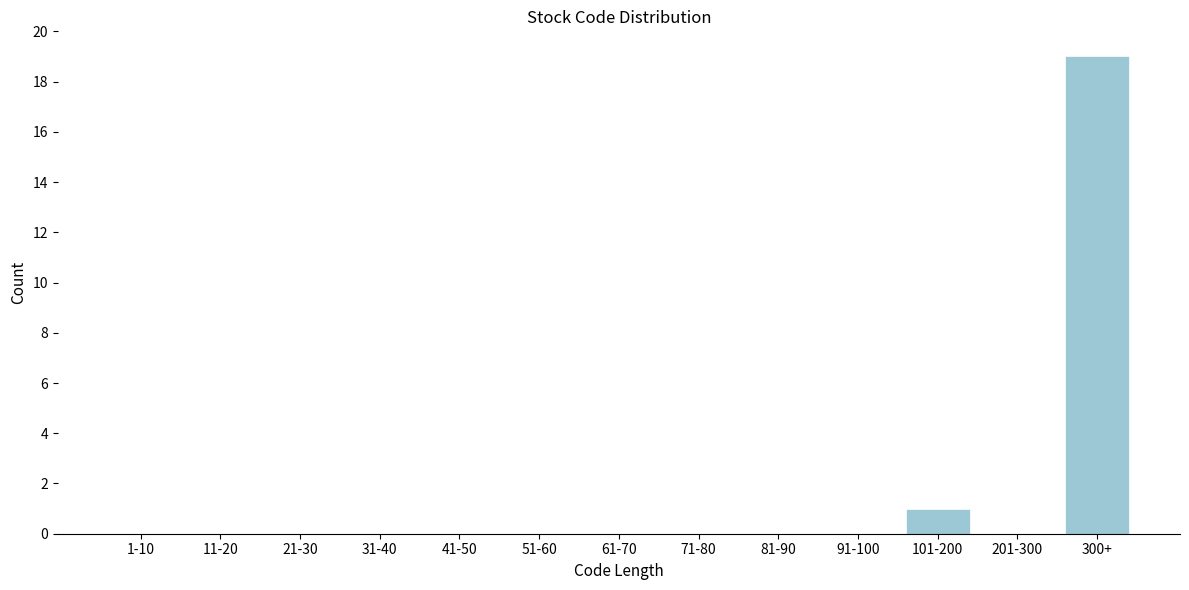

Reading left to right, extract all data points from this chart.

1-10=0	11-20=0	21-30=0	31-40=0	41-50=0	51-60=0	61-70=0	71-80=0	81-90=0	91-100=0	101-200=1	201-300=0	300+=19